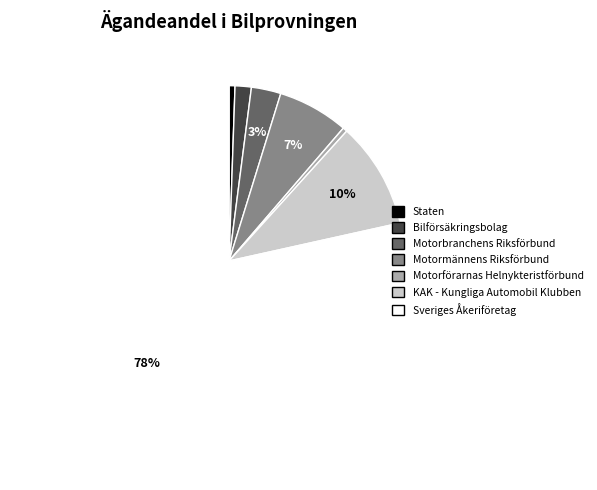

To the nearest percent, what is the combined percentage of KAK - Kungliga Automobil Klubben and Motorförarnas Helnykteristförbund?

10%